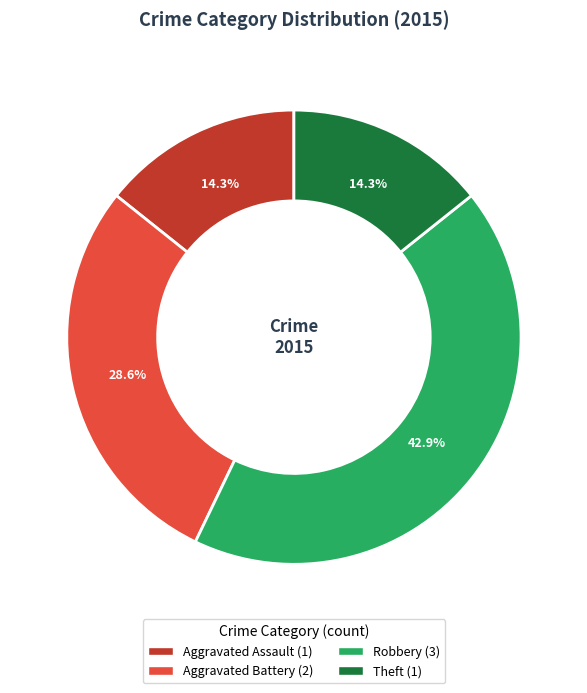

Does any single category account for the majority?

No